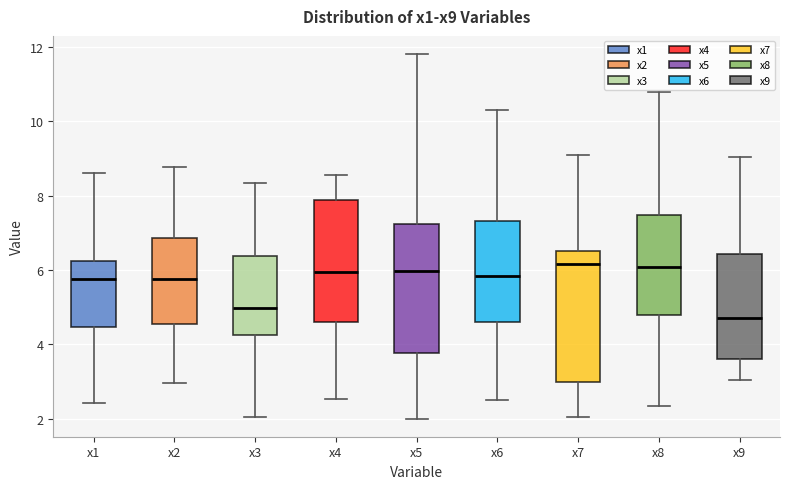

Reading left to right, transcribe this box plot: for each box, give where its median line is, the range the box spans, and where its two whiskers end, as read against the y-axis. The values are not printed on the chart, so give them approximately, as read against the axis.

x1: median 5.8, box 4.4 to 6.2, whiskers 2.4 to 8.6
x2: median 5.8, box 4.6 to 6.8, whiskers 3.0 to 8.8
x3: median 5.0, box 4.2 to 6.4, whiskers 2.0 to 8.4
x4: median 6.0, box 4.6 to 7.8, whiskers 2.6 to 8.6
x5: median 6.0, box 3.8 to 7.2, whiskers 2.0 to 11.8
x6: median 5.8, box 4.6 to 7.4, whiskers 2.6 to 10.2
x7: median 6.2, box 3.0 to 6.6, whiskers 2.0 to 9.0
x8: median 6.0, box 4.8 to 7.4, whiskers 2.4 to 10.8
x9: median 4.6, box 3.6 to 6.4, whiskers 3.0 to 9.0